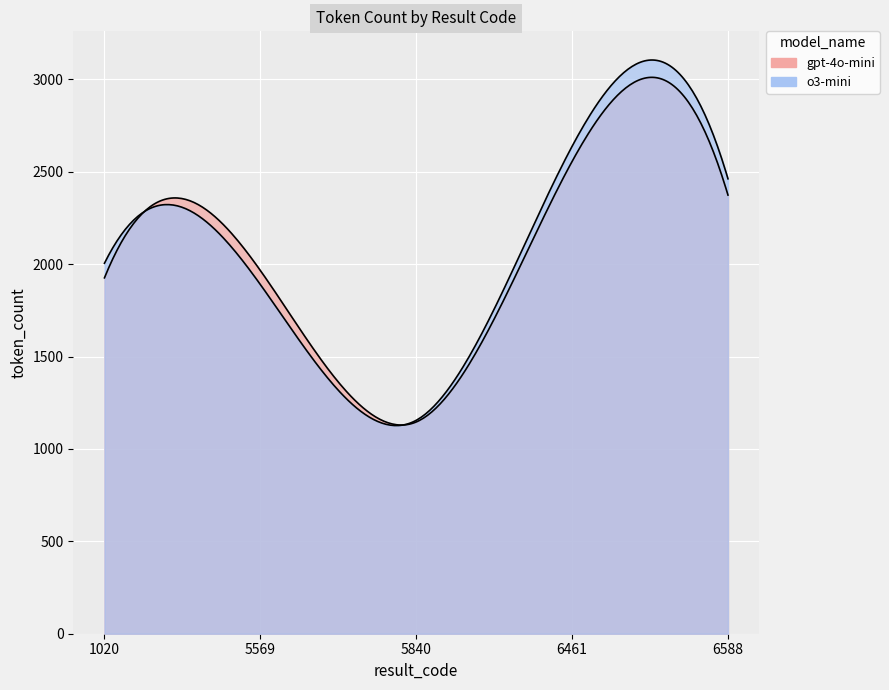

How many data points does each series have?

5